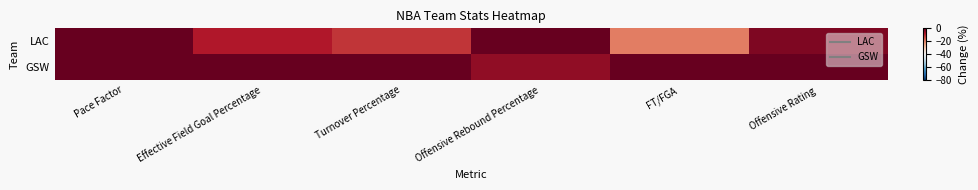

Which series has the largest range (max minus min)?

LAC